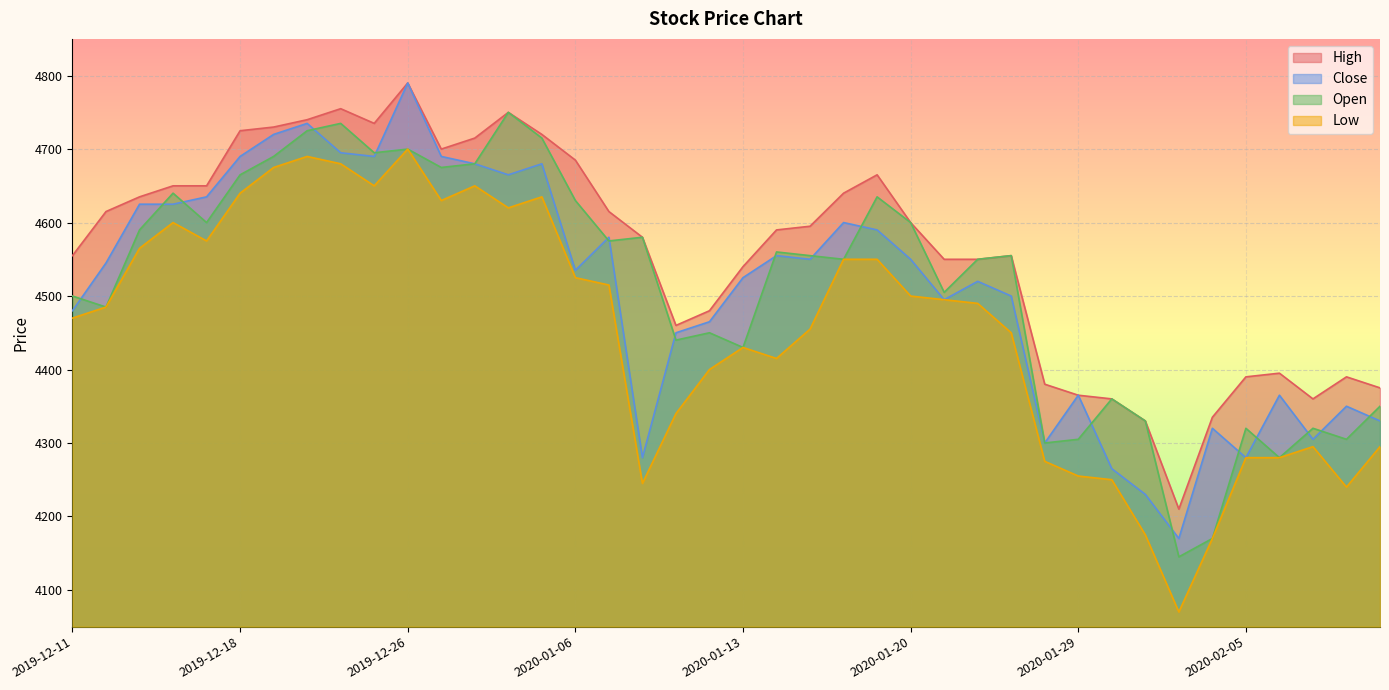

Which category has the lowest value in the Close series?

2020-02-03